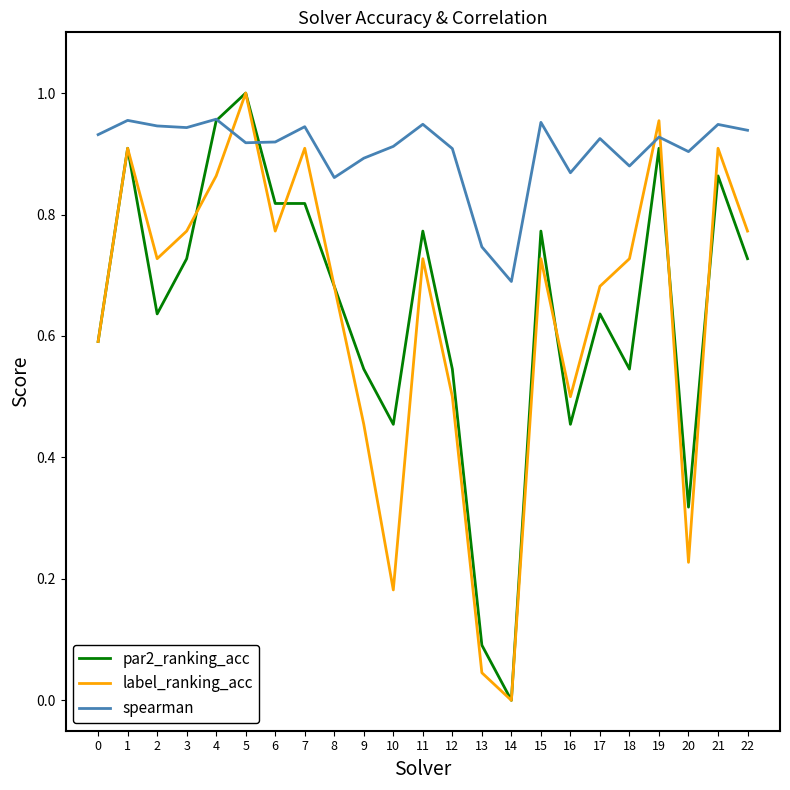

At 10, list the series in order from largest to smallest.

spearman, par2_ranking_acc, label_ranking_acc